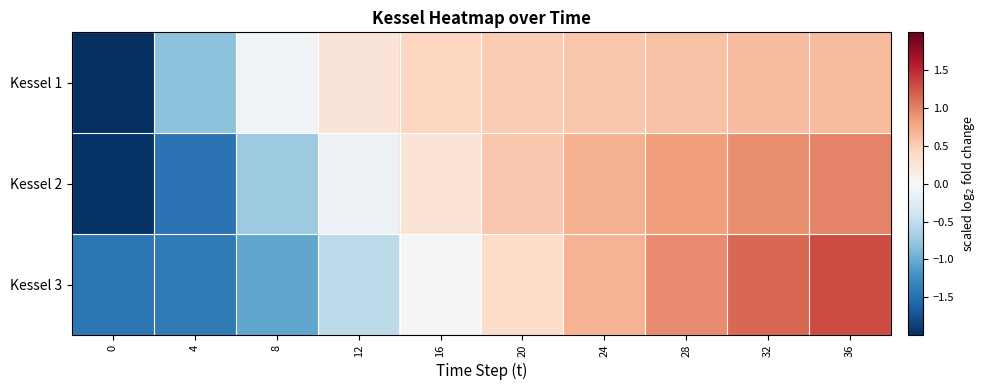

List the series in order of their peak value, highest first.

Kessel 3, Kessel 2, Kessel 1